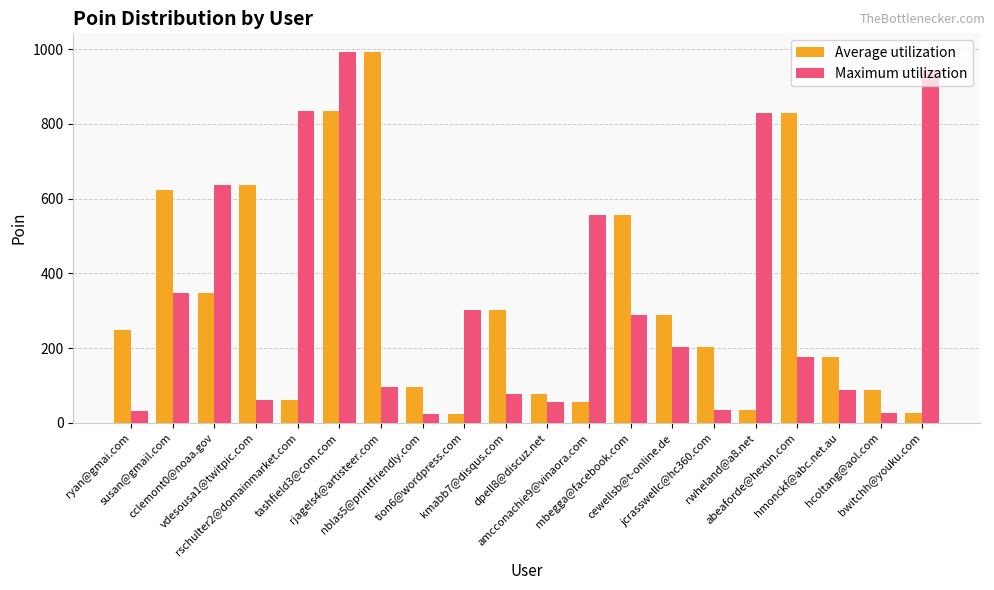

Read the Average utilization value at jcrasswellc@hc360.com.

202